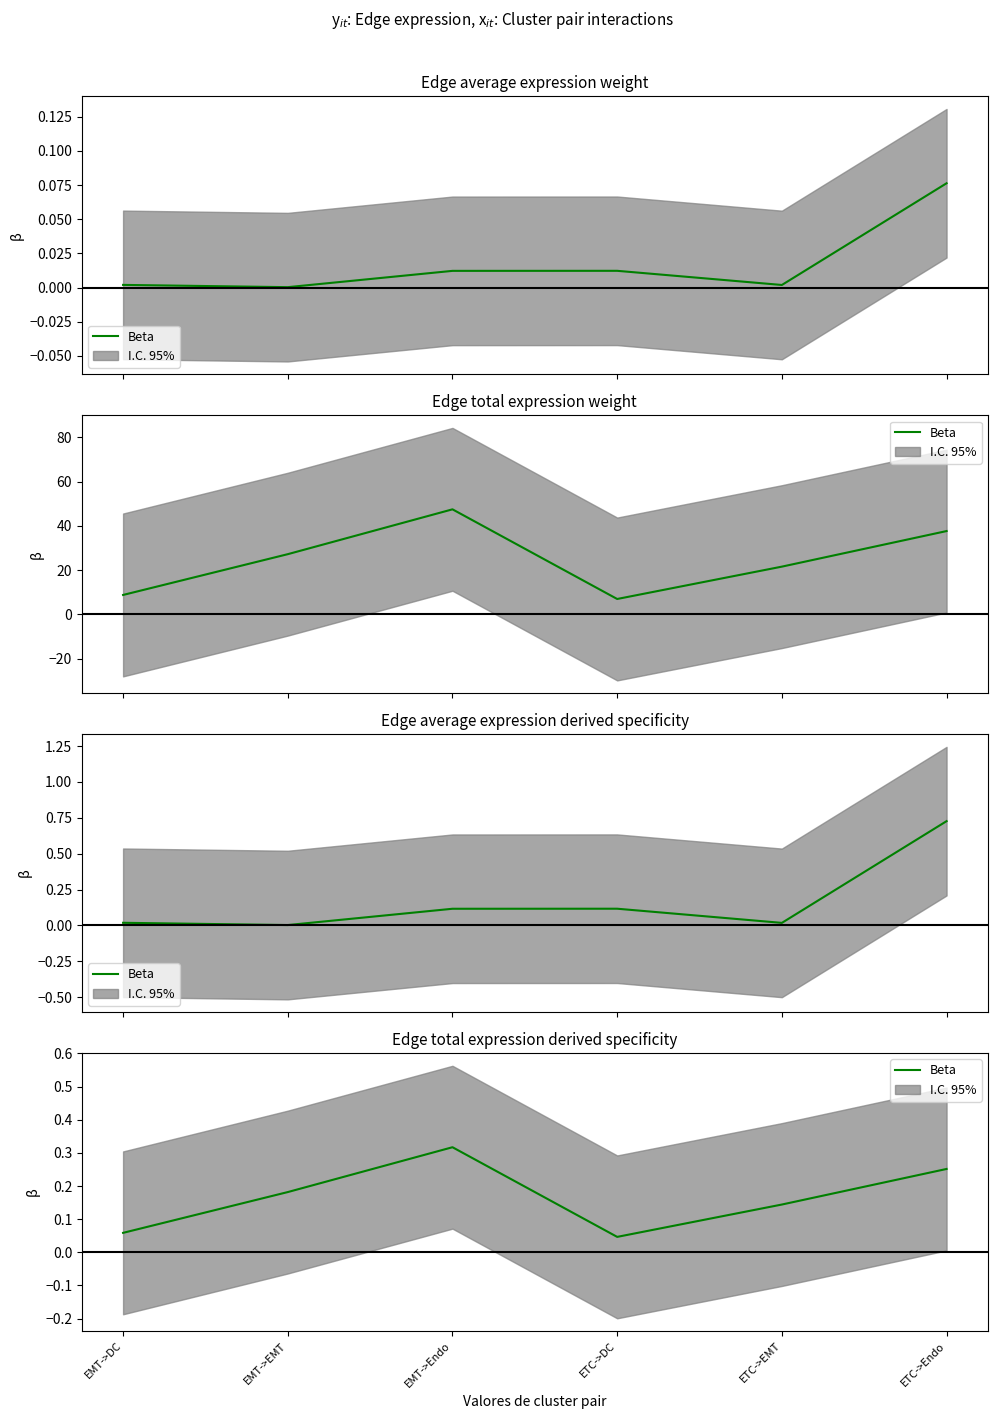

True or false: the data shows 0.0 at EMT->DC.

False